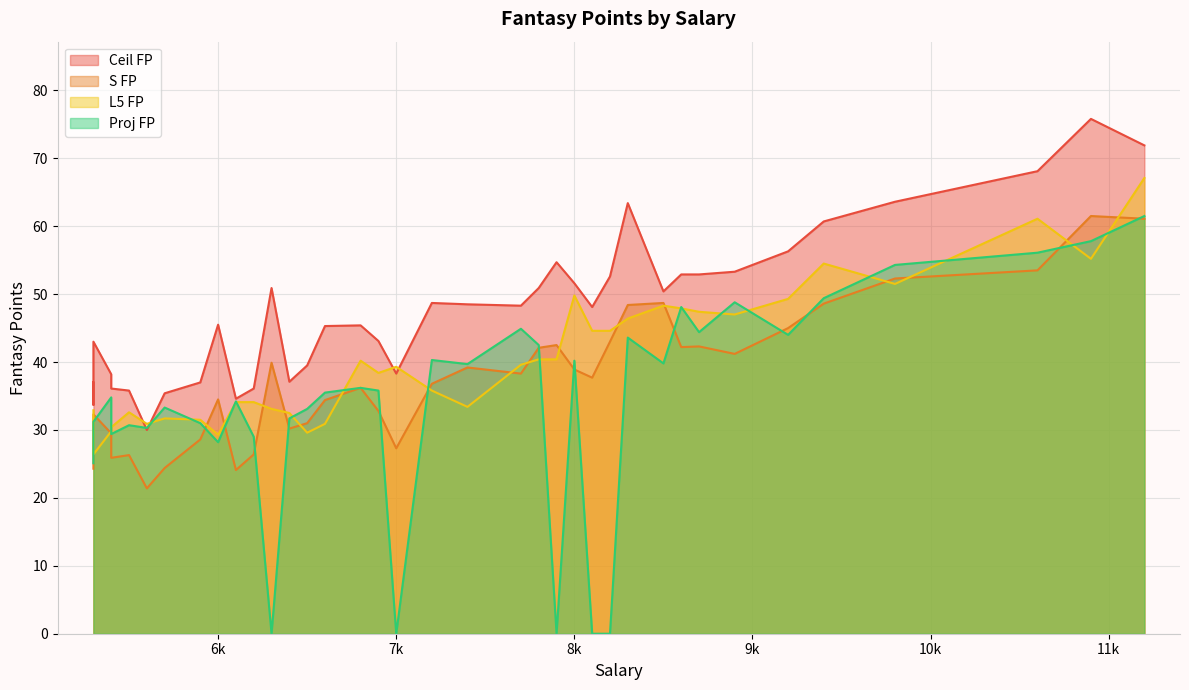

Is it true that Ceil FP equals 100.1 at 9800?

False